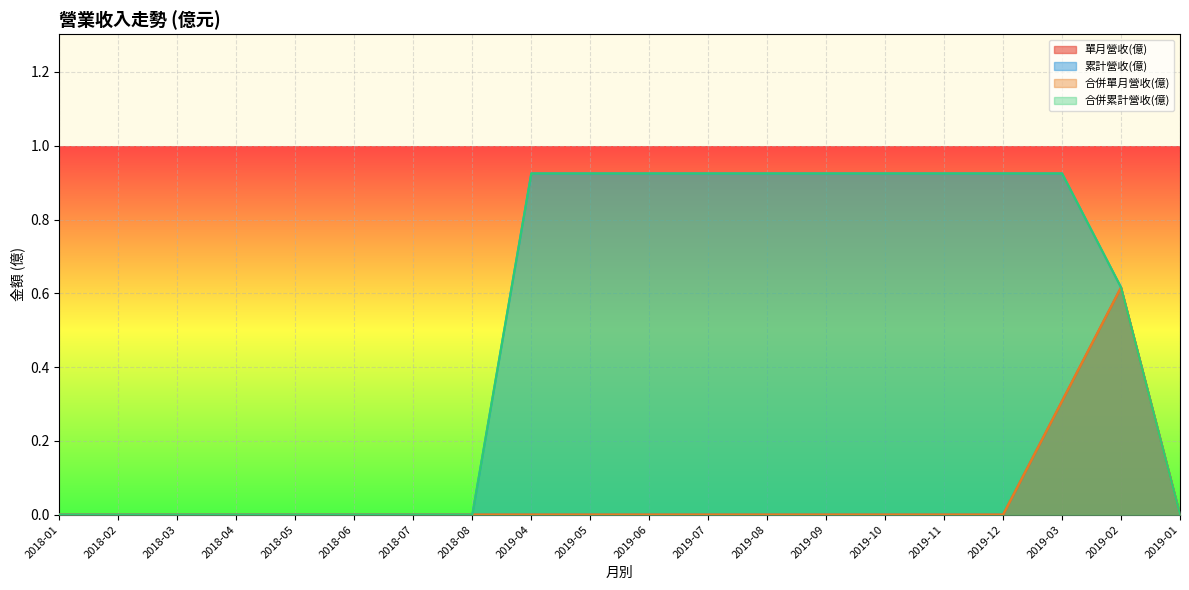

List the series in order of their peak value, lowest first.

單月營收(億), 合併單月營收(億), 累計營收(億), 合併累計營收(億)